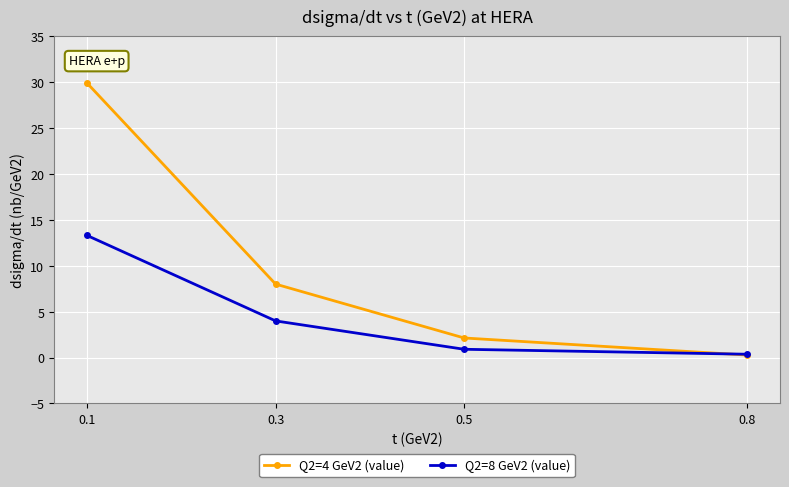

What is the greatest value displayed?

29.9